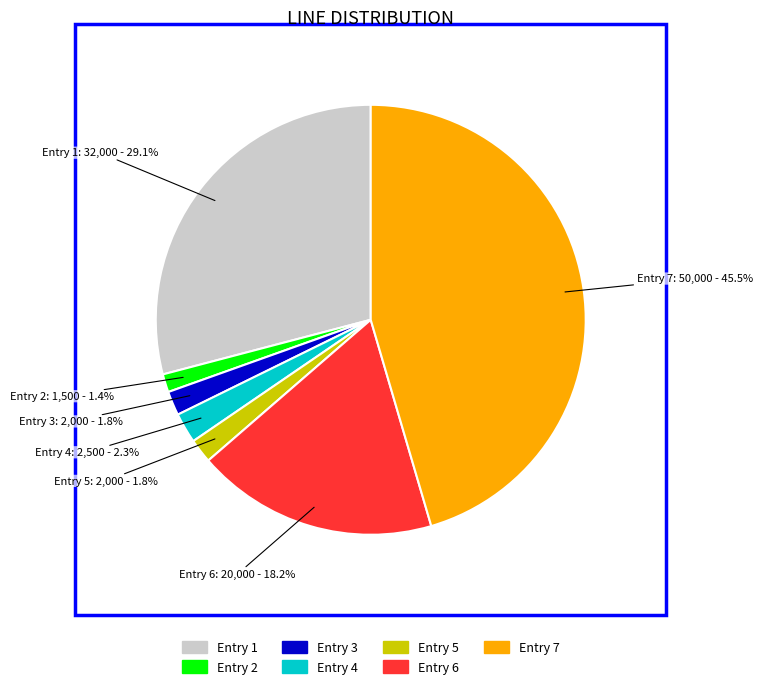

Does any single category account for the majority?

No